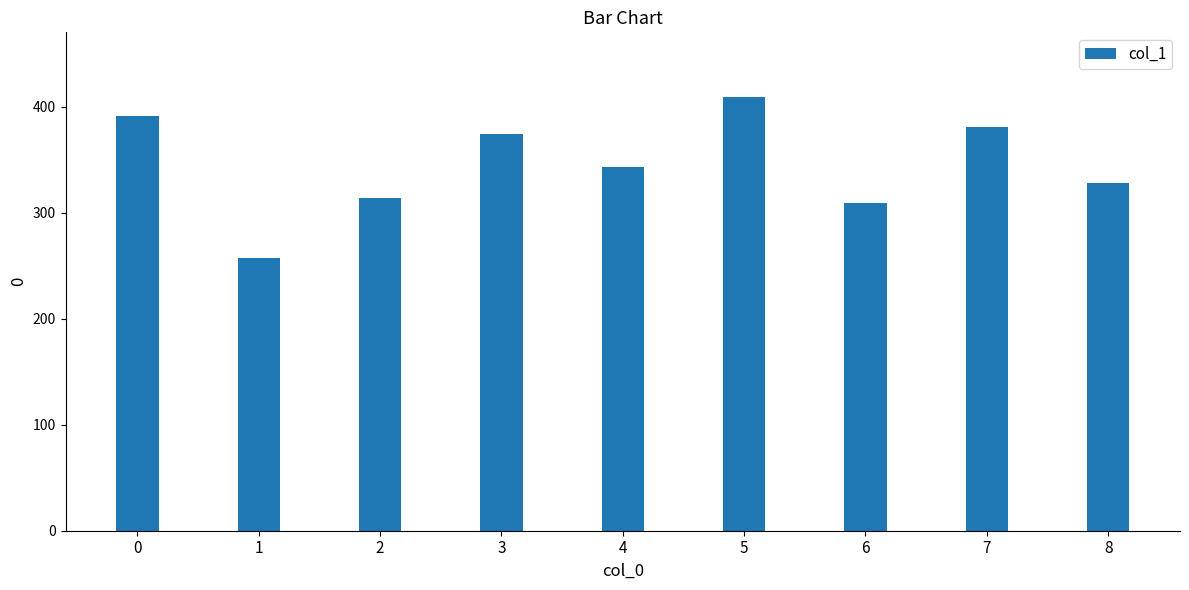

What is the change in value from 2 to 7?

+66.2